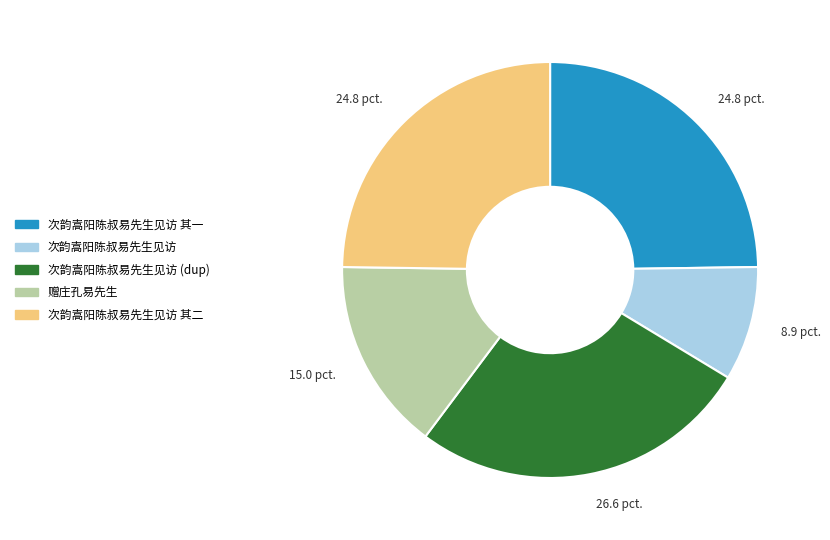

Is there any slice that represents more than half of the pie?

No